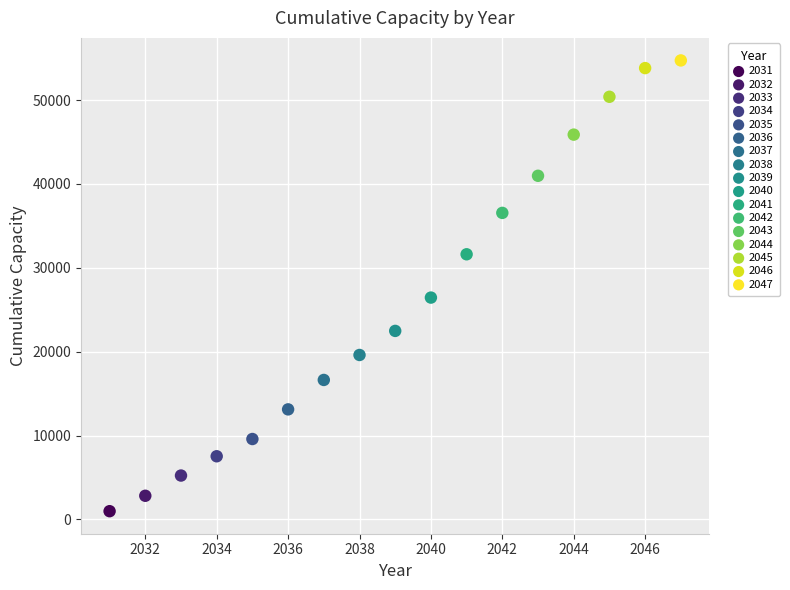

Which series reaches the maximum Y coordinate?

2047